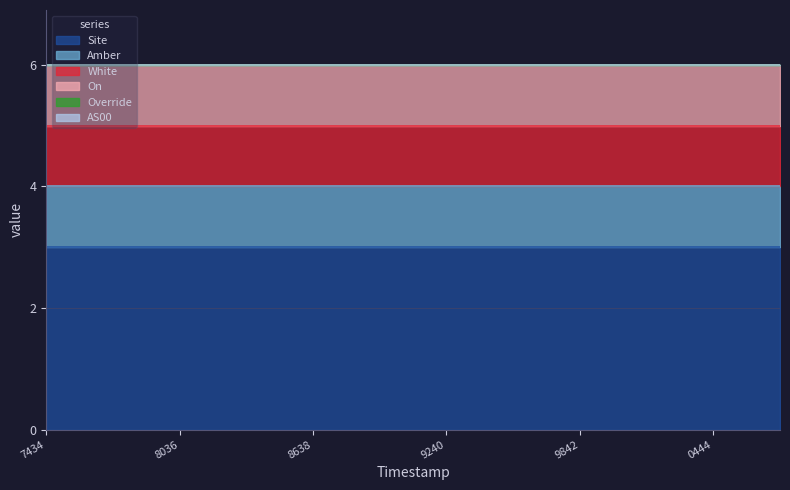

Is the value of Site at 1693810745 greater than the value of On at 1693807735?

Yes